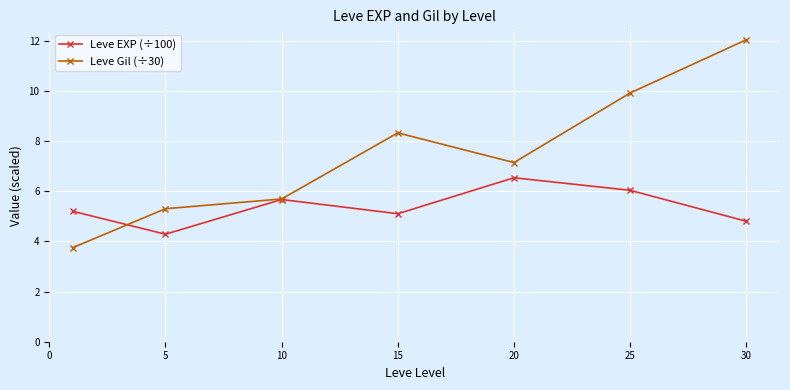

Which series has the largest total across all categories?

Leve Gil (÷30)